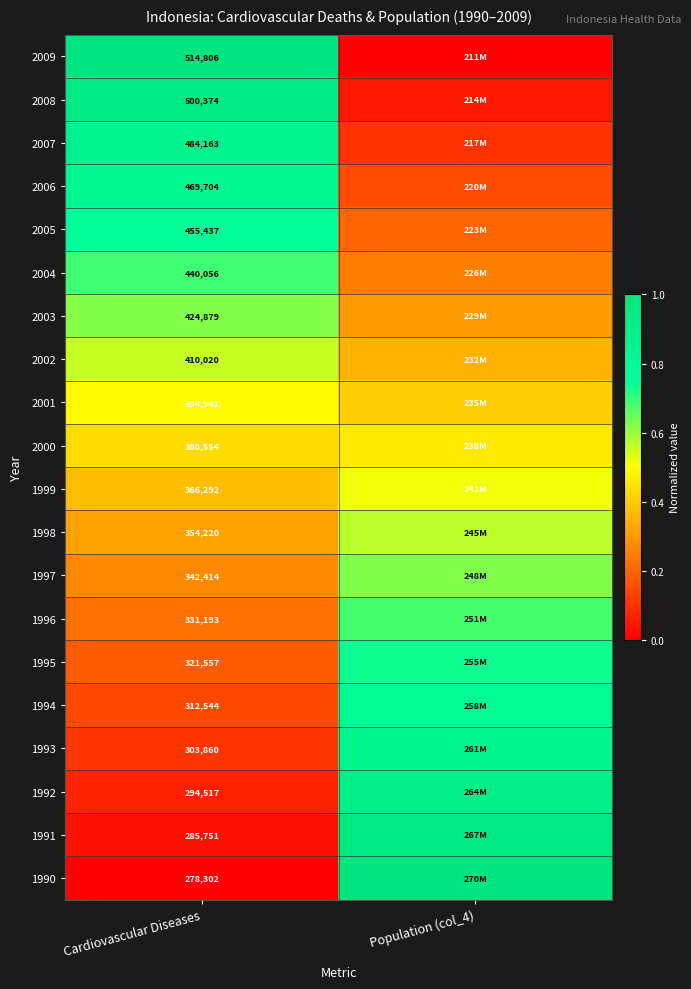

Is the value of 2006 at Cardiovascular Diseases greater than the value of 1991 at Cardiovascular Diseases?

Yes